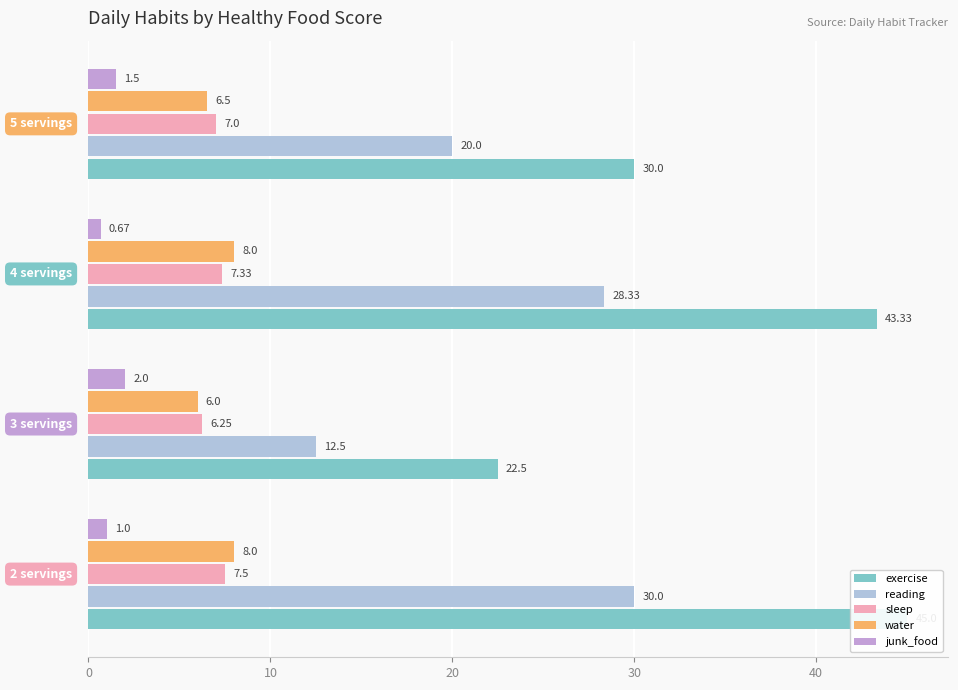

What is the total value across all series at 10?

49.2